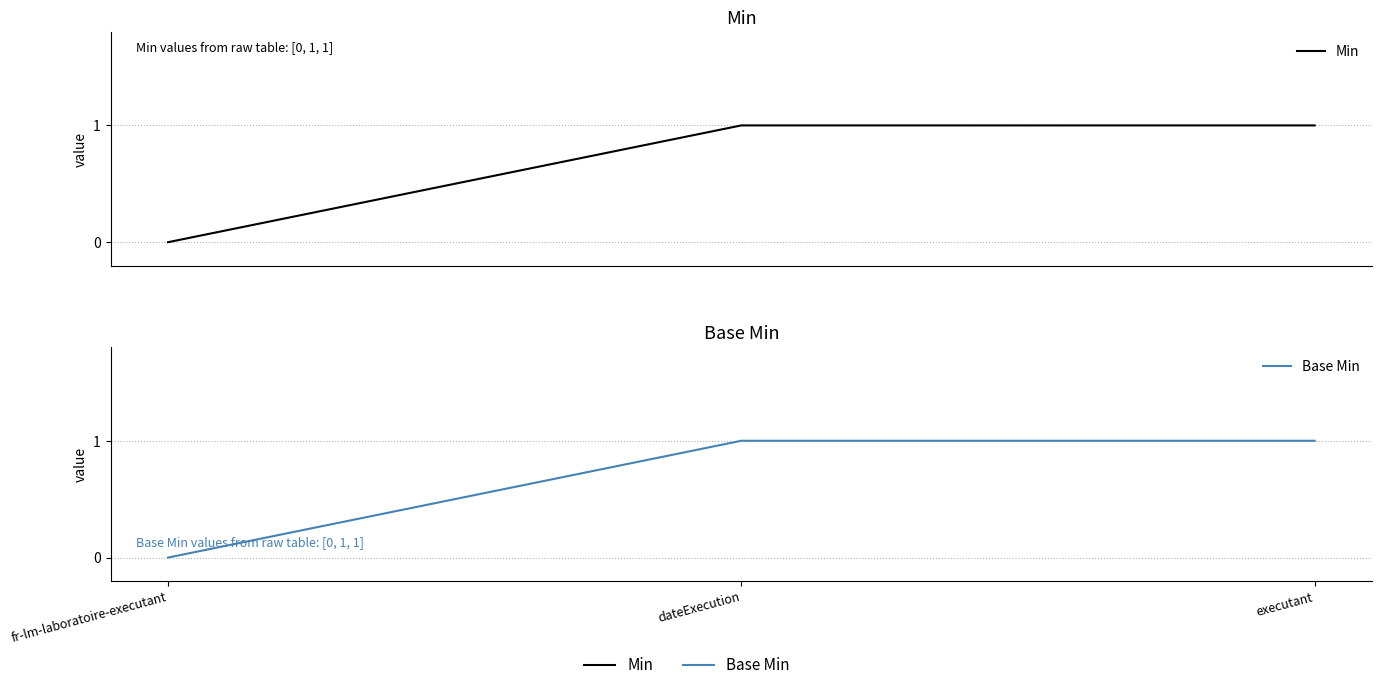

Is it true that Base Min equals 0 at fr-lm-laboratoire-executant?

False